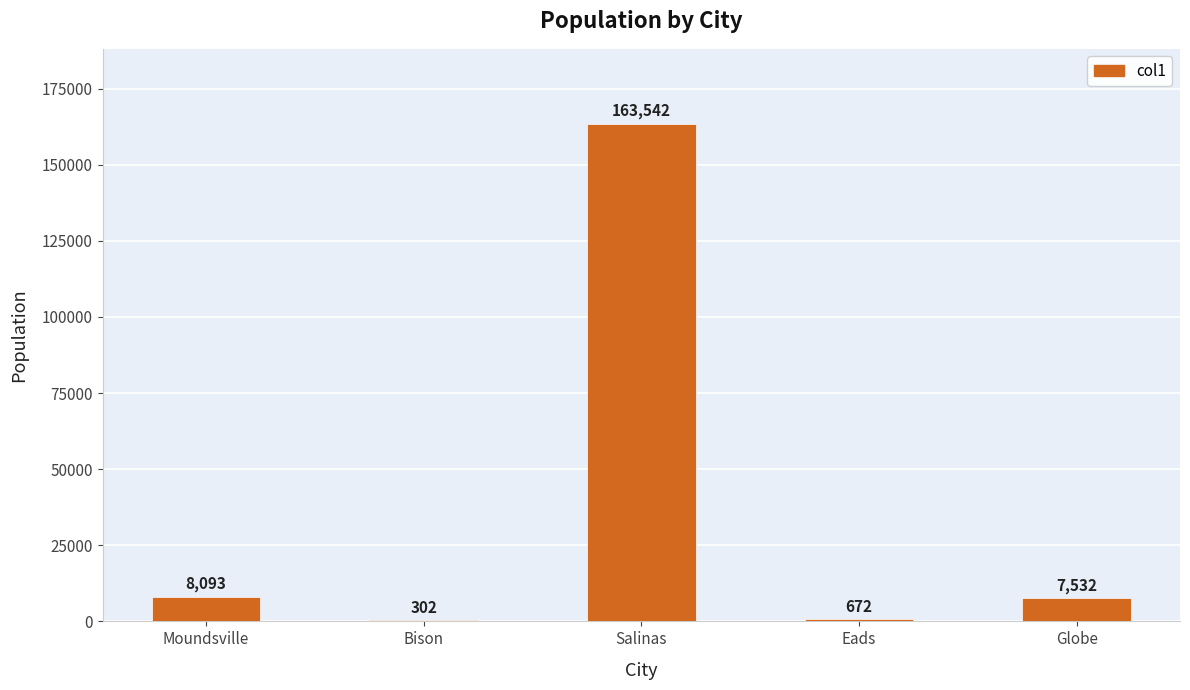

What is the change in value from Moundsville to Globe?

-561